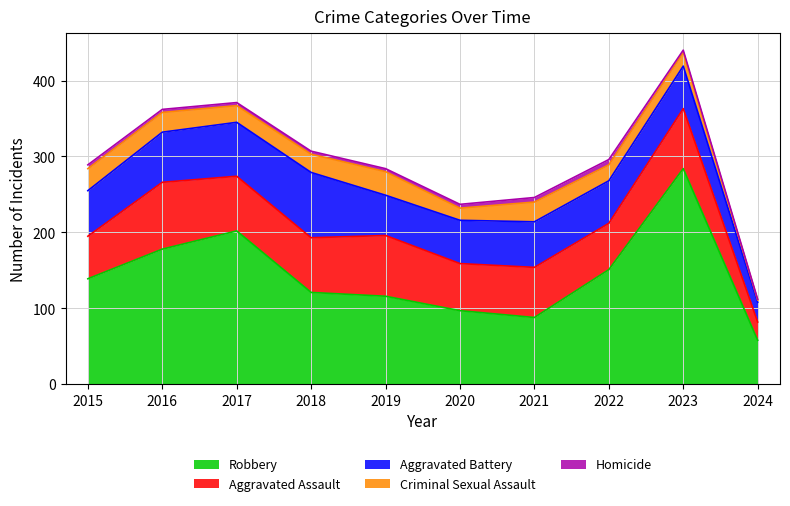

Is it true that Criminal Sexual Assault equals 6 at 2017?

False